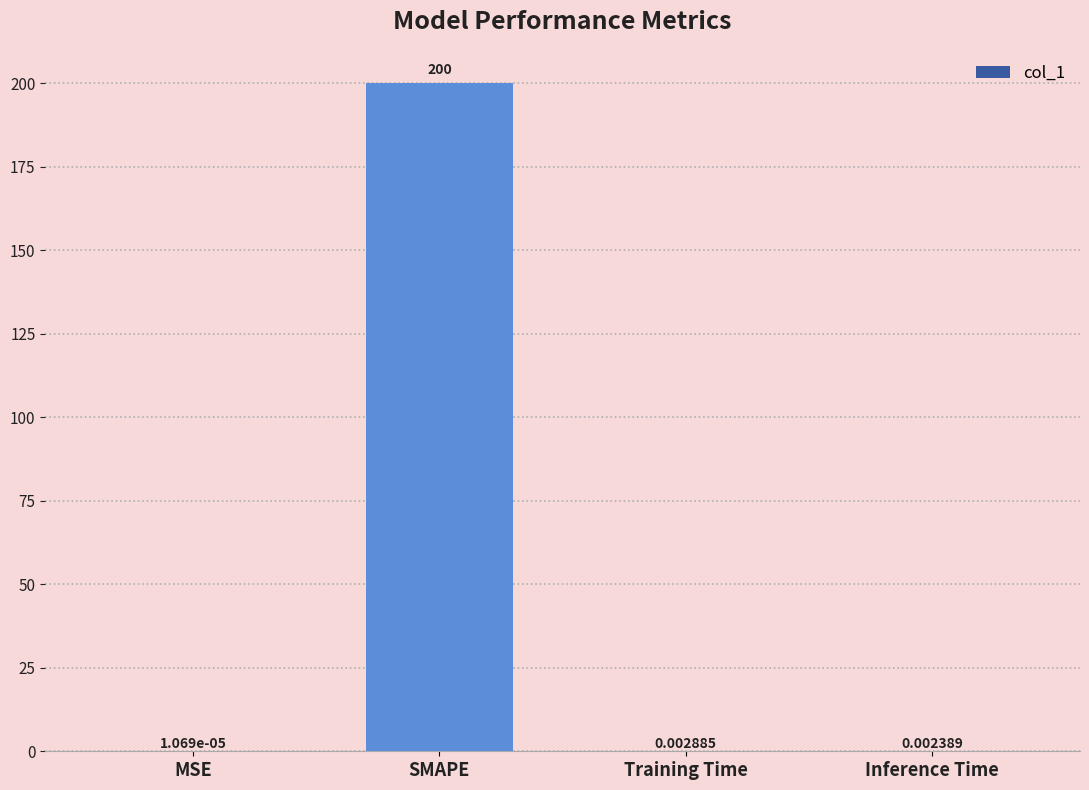

Which category has the highest value across all series?

SMAPE